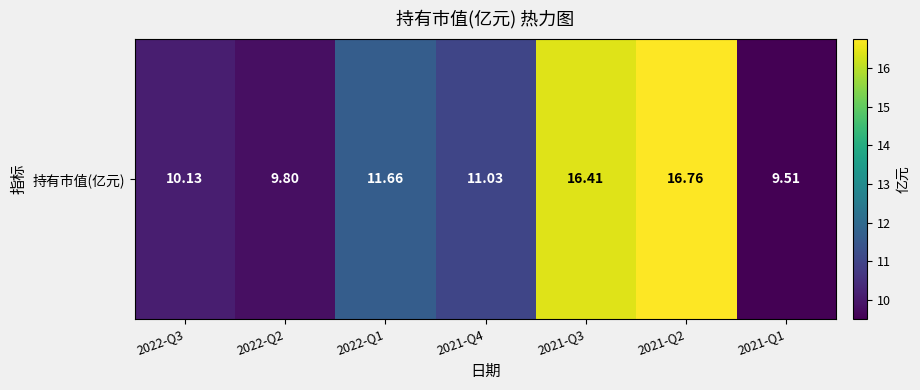

How many values are below 11?

3